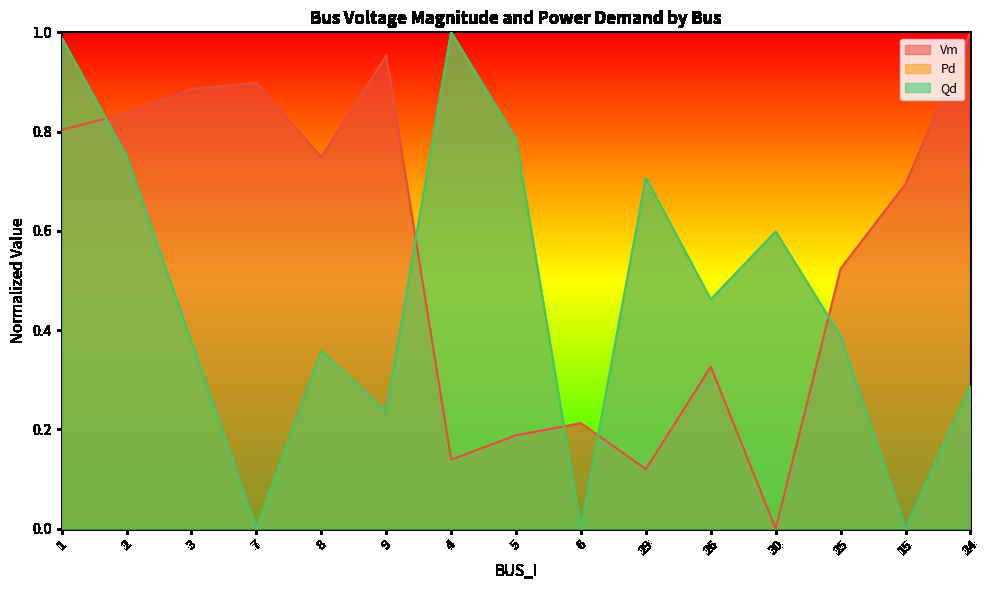

Does the chart display data point markers on the line(s)?

No